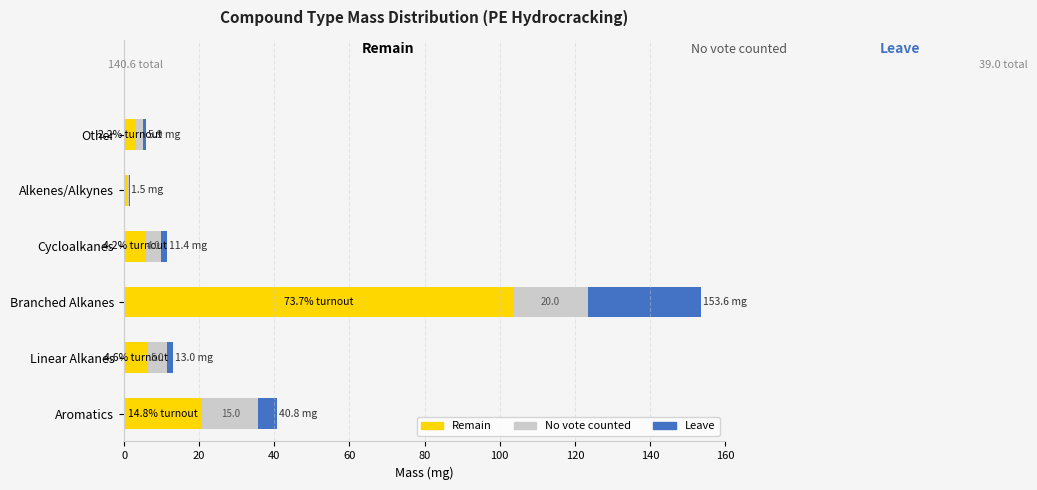

What is the total value across all series at Aromatics?

40.8